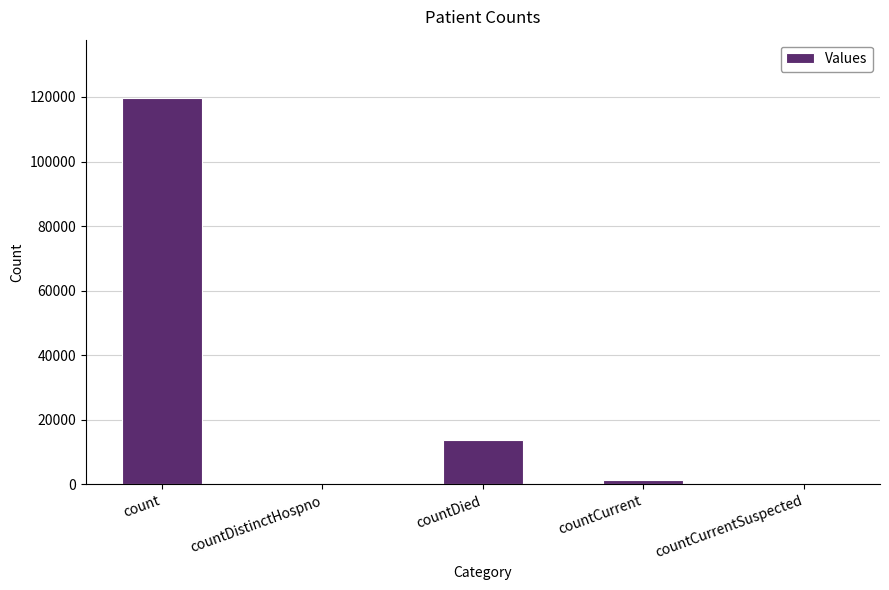

Reading right to left, extract all data points from this chart.

0	1335	13716	0	119775